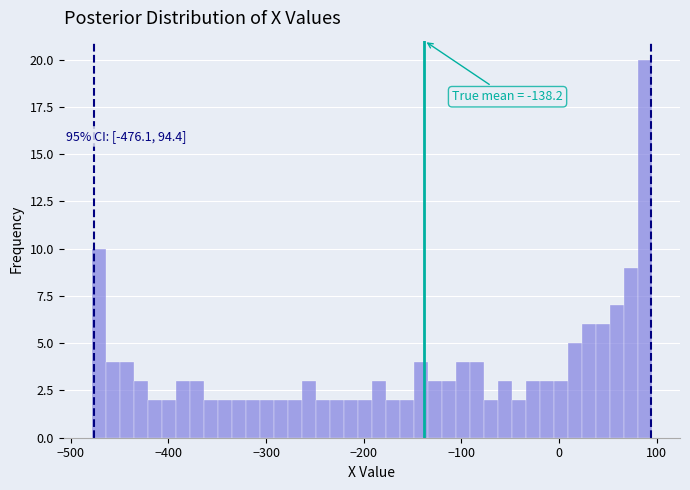

Around what value on the x-axis is the tallest bar? Give the approximate position of its centre, as read against the axis.

90